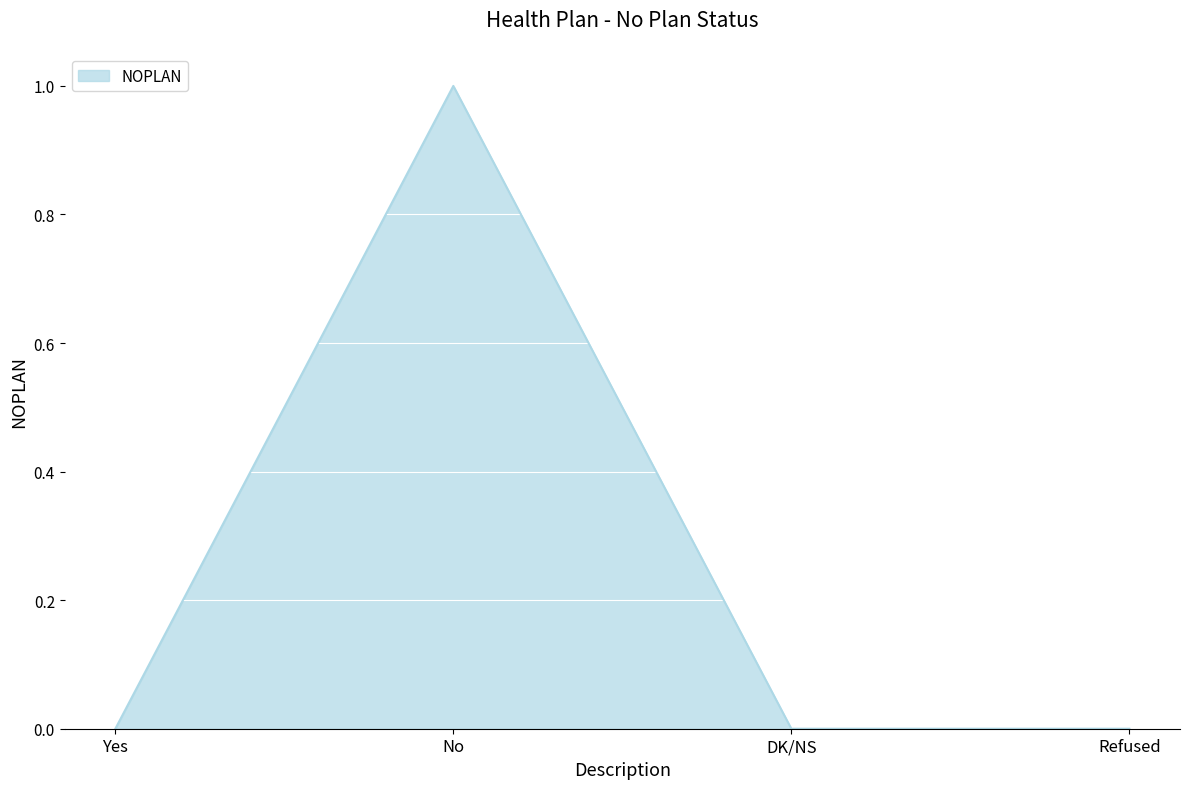

Reading left to right, extract all data points from this chart.

Yes=0	No=1	DK/NS=0	Refused=0